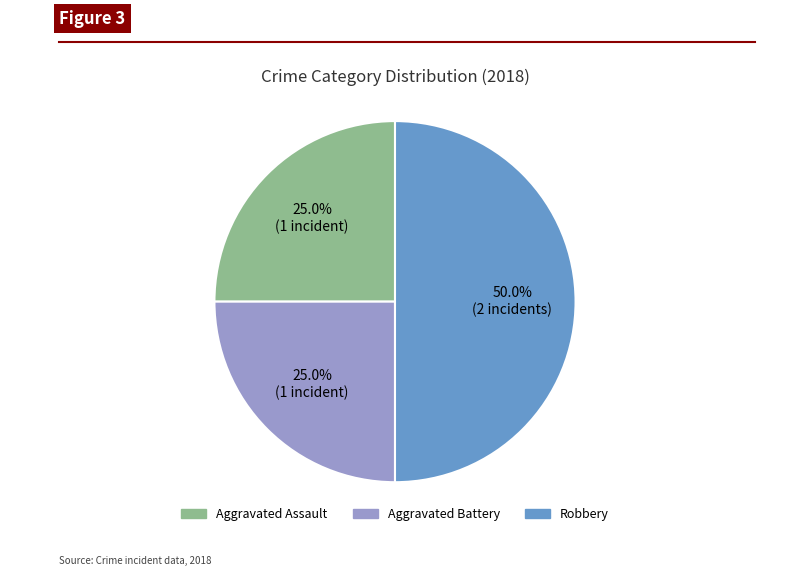

What portion of the pie excludes Aggravated Assault?

75.0%